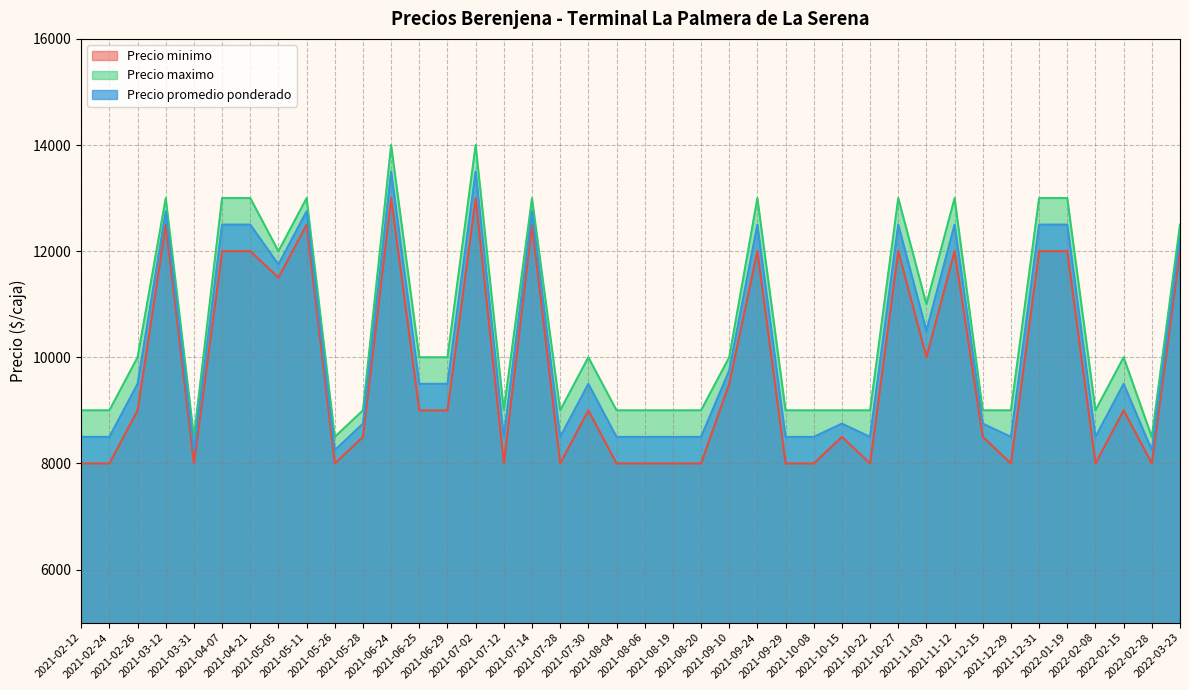

What position from the right is 2021-09-29?

15